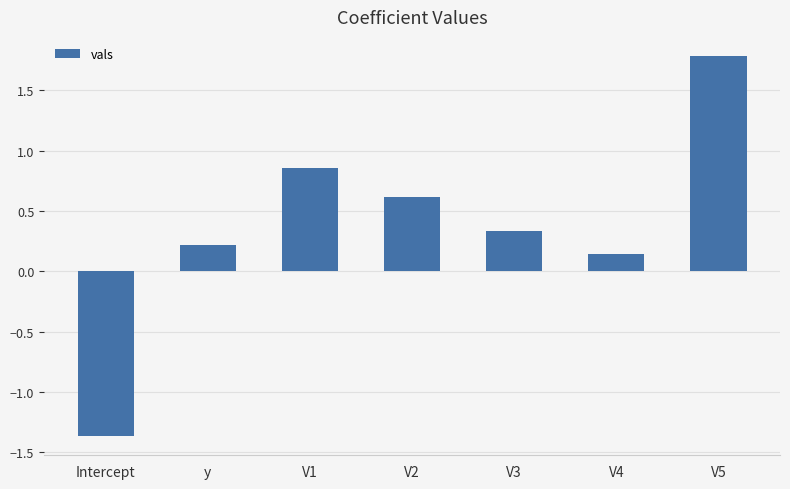

The chart shows a value of 0.1 at V3. True or false?

False